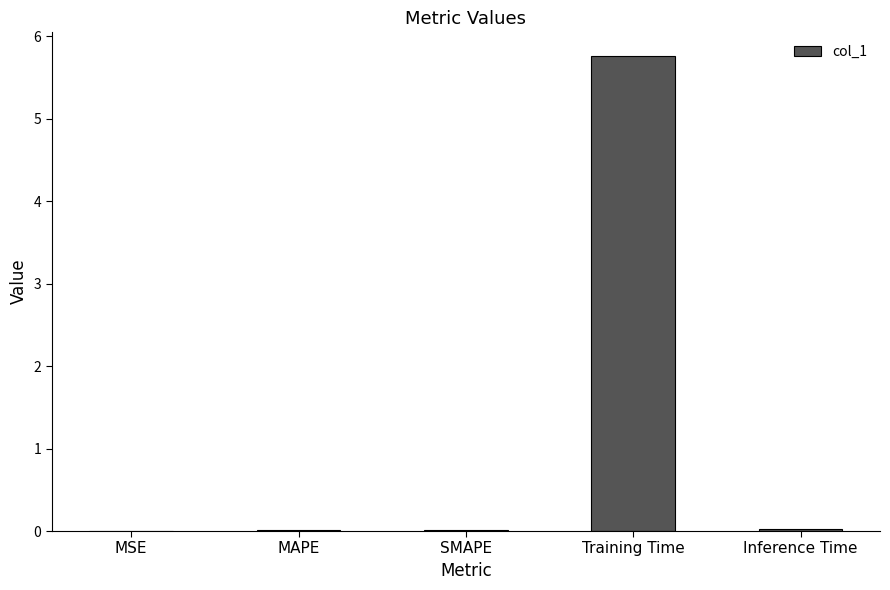

Between Training Time and SMAPE, which is larger?

Training Time